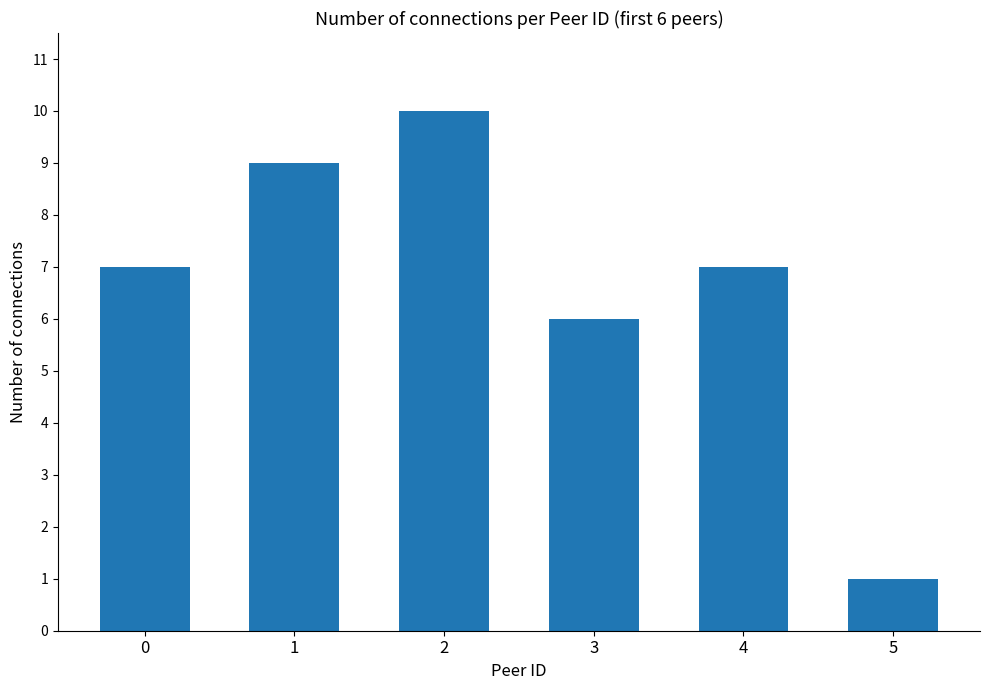

The value at 5 is 2. True or false?

False